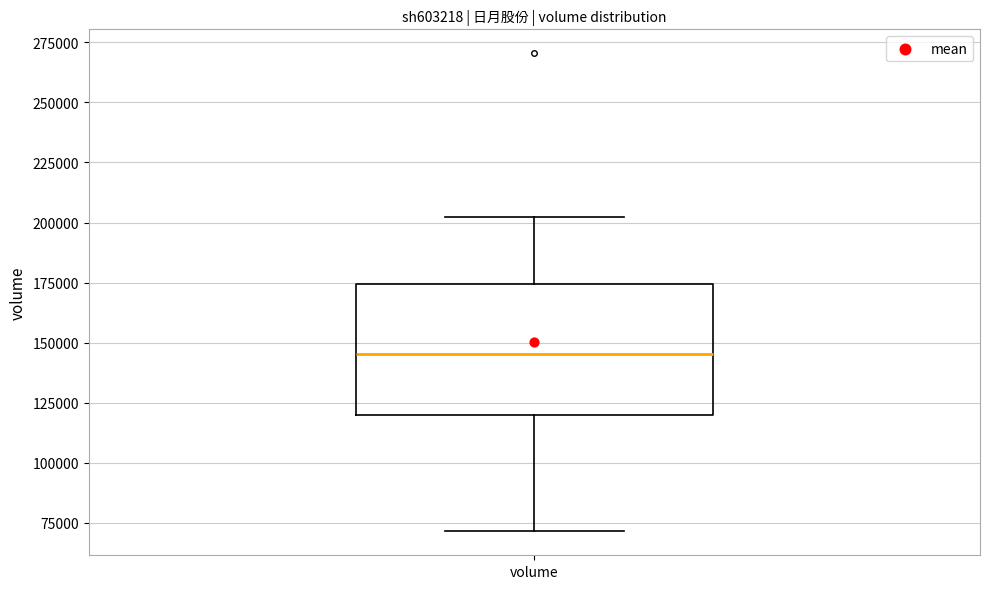

Transcribe this box plot: give where the median line is, the range the box spans, and where the two whiskers end, as read against the y-axis. The values are not printed on the chart, so give them approximately, as read against the axis.

median 145000, box 120000 to 175000, whiskers 70000 to 200000